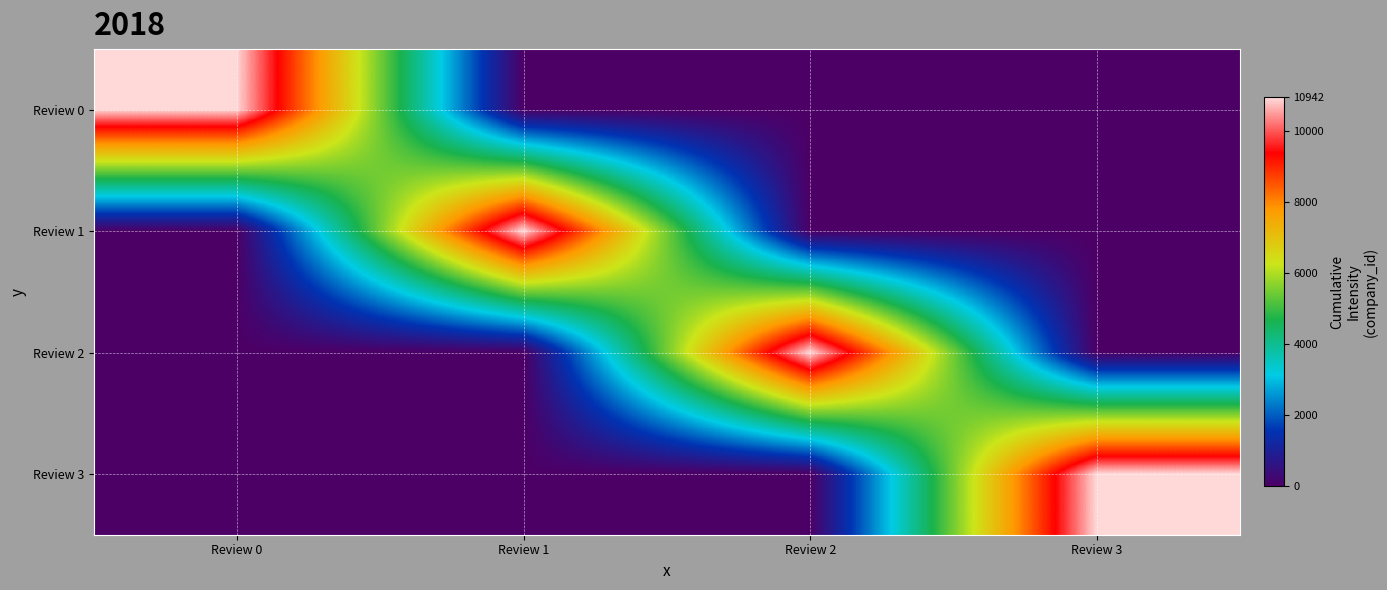

Rank the series at Review 3 from lowest to highest value.

Review 0, Review 1, Review 2, Review 3